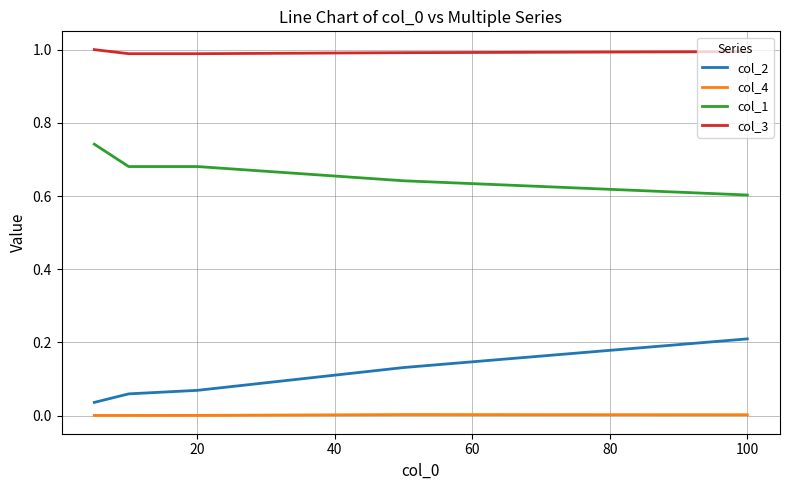

At how many categories does at least one series exceed 0?

5